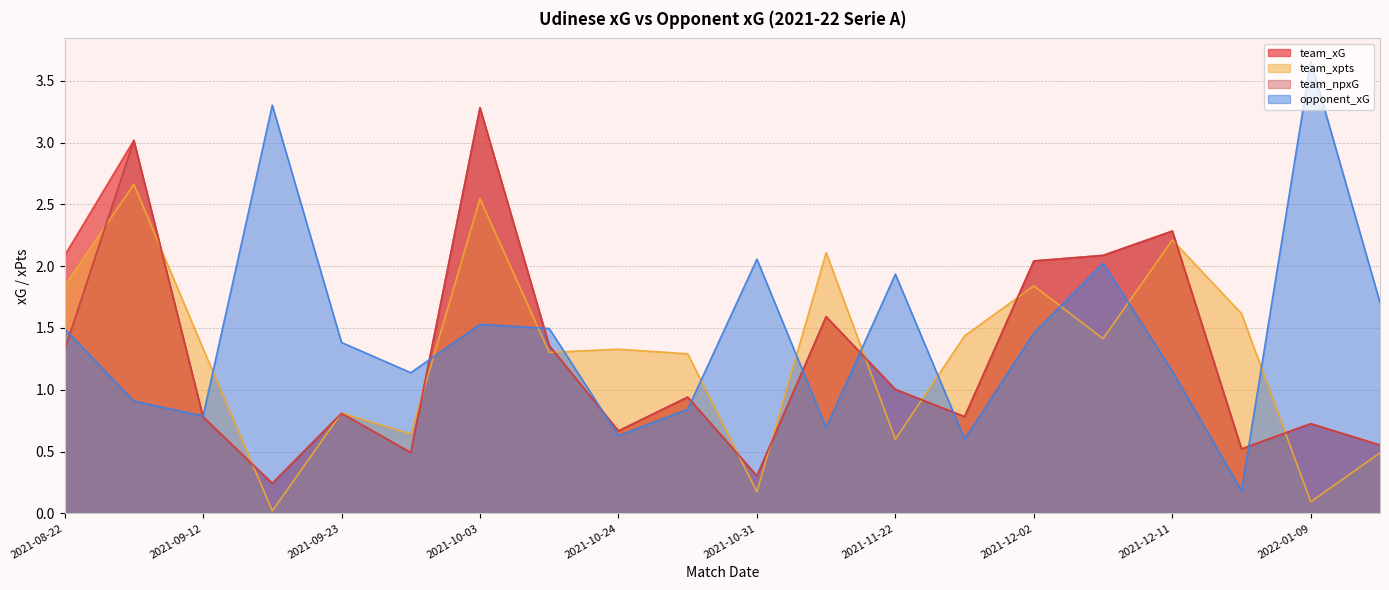

Reading left to right, extract all data points from this chart.

team_xG: 2021-08-22=2.1	2021-08-27=3.0	2021-09-12=0.8	2021-09-20=0.2	2021-09-23=0.8	2021-09-26=0.5	2021-10-03=3.3	2021-10-17=1.4	2021-10-24=0.7	2021-10-27=0.9	2021-10-31=0.3	2021-11-07=1.6	2021-11-22=1.0	2021-11-28=0.8	2021-12-02=2.0	2021-12-06=2.1	2021-12-11=2.3	2021-12-18=0.5	2022-01-09=0.7	2022-01-15=0.6
team_xpts: 2021-08-22=1.8	2021-08-27=2.7	2021-09-12=1.3	2021-09-20=0.0	2021-09-23=0.8	2021-09-26=0.6	2021-10-03=2.5	2021-10-17=1.3	2021-10-24=1.3	2021-10-27=1.3	2021-10-31=0.2	2021-11-07=2.1	2021-11-22=0.6	2021-11-28=1.4	2021-12-02=1.8	2021-12-06=1.4	2021-12-11=2.2	2021-12-18=1.6	2022-01-09=0.1	2022-01-15=0.5
team_npxG: 2021-08-22=1.3	2021-08-27=3.0	2021-09-12=0.8	2021-09-20=0.2	2021-09-23=0.8	2021-09-26=0.5	2021-10-03=3.3	2021-10-17=1.4	2021-10-24=0.7	2021-10-27=0.9	2021-10-31=0.3	2021-11-07=1.6	2021-11-22=1.0	2021-11-28=0.8	2021-12-02=2.0	2021-12-06=2.1	2021-12-11=2.3	2021-12-18=0.5	2022-01-09=0.7	2022-01-15=0.6
opponent_xG: 2021-08-22=1.5	2021-08-27=0.9	2021-09-12=0.8	2021-09-20=3.3	2021-09-23=1.4	2021-09-26=1.1	2021-10-03=1.5	2021-10-17=1.5	2021-10-24=0.6	2021-10-27=0.8	2021-10-31=2.1	2021-11-07=0.7	2021-11-22=1.9	2021-11-28=0.6	2021-12-02=1.5	2021-12-06=2.0	2021-12-11=1.2	2021-12-18=0.2	2022-01-09=3.7	2022-01-15=1.7